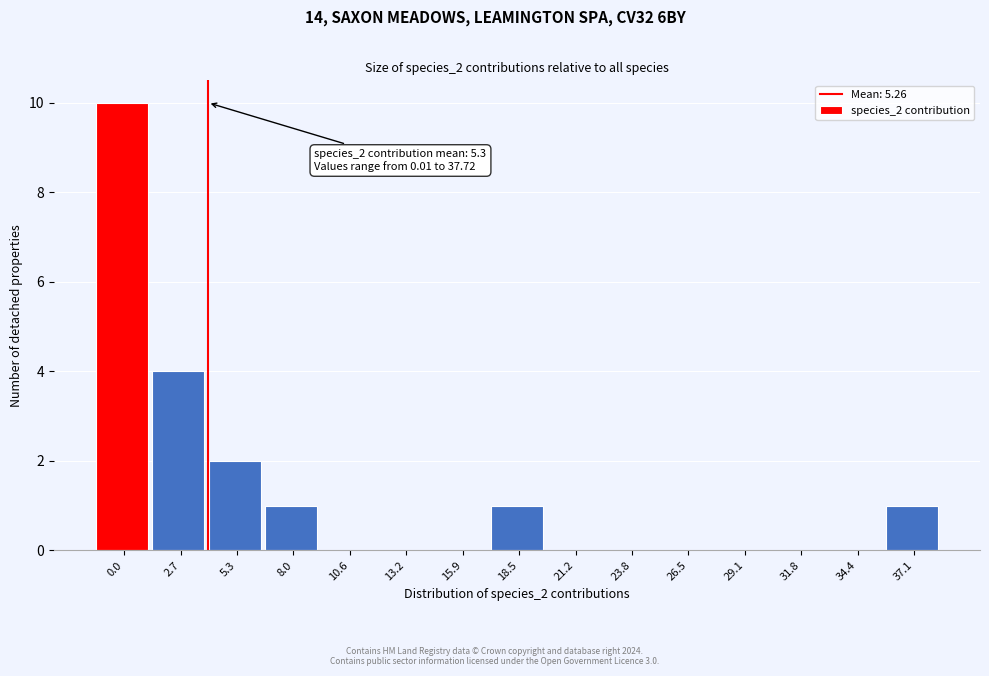

Reading right to left, what are all the values shown in this chart?

37.1=1	34.4=0	31.8=0	29.1=0	26.5=0	23.8=0	21.2=0	18.5=1	15.9=0	13.2=0	10.6=0	8.0=1	5.3=2	2.7=4	0.0=10